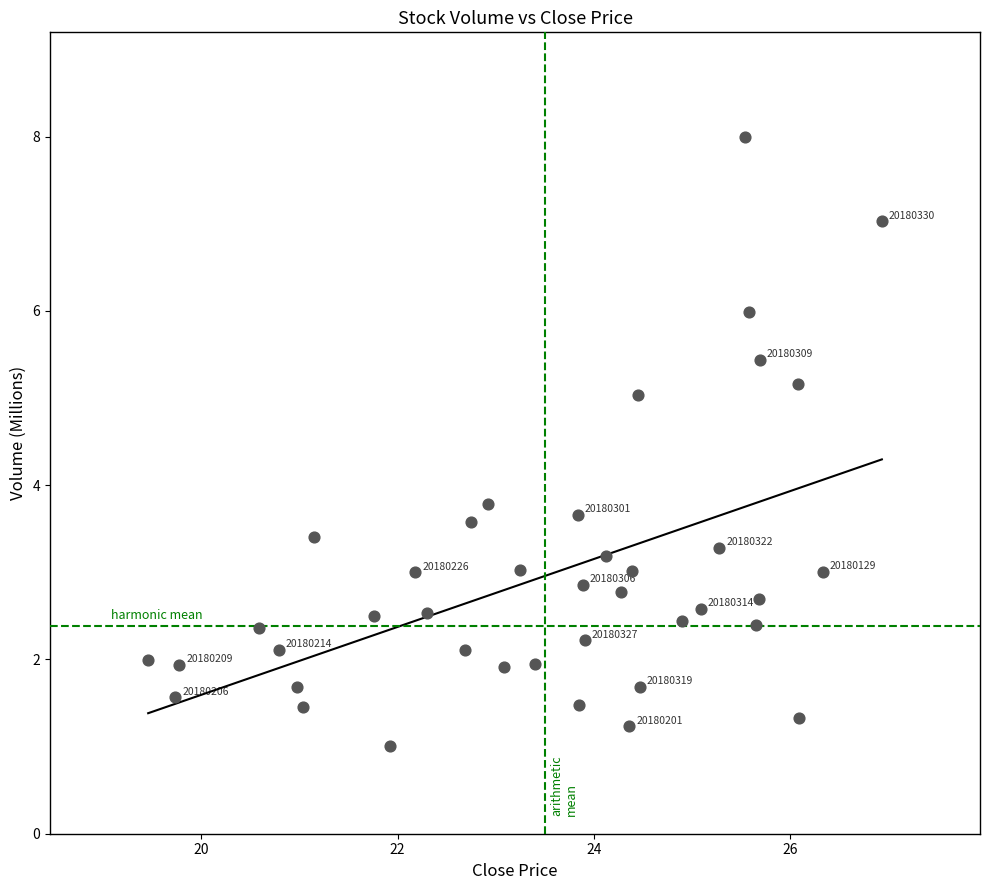

What Y value in the scatter plot is closest to 4?

3.8